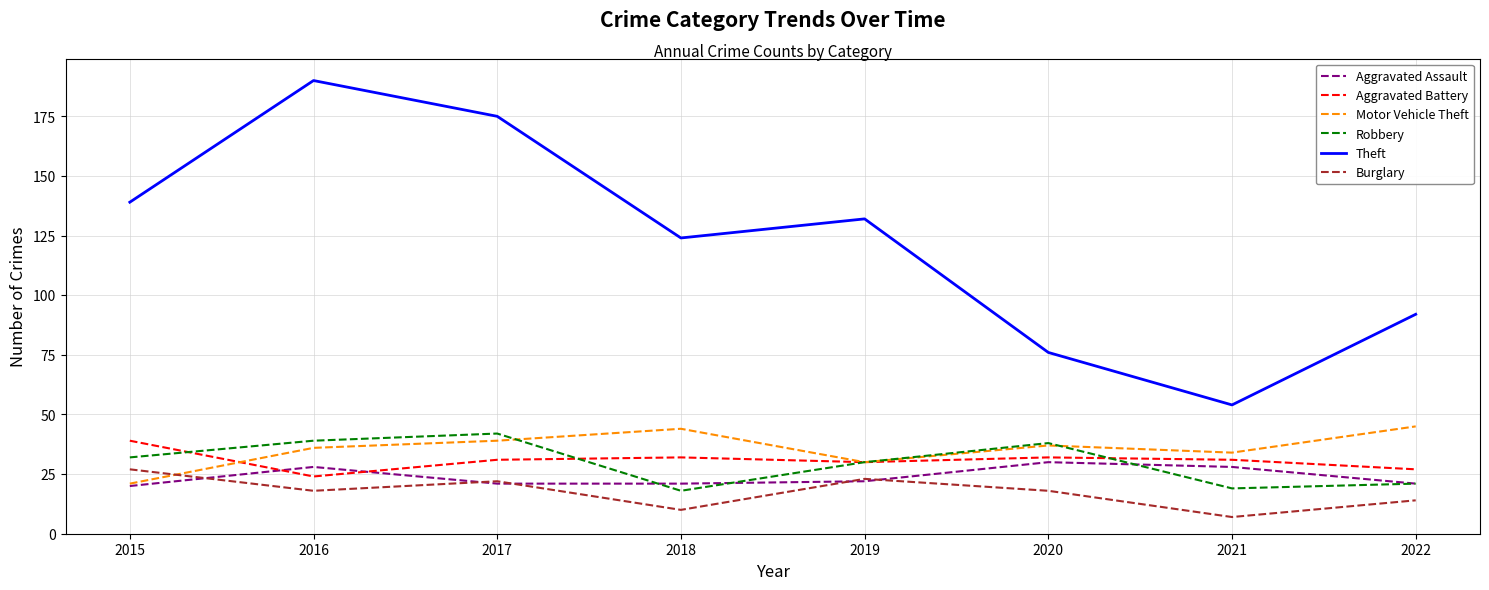

At which label does Robbery reach its peak?

2017